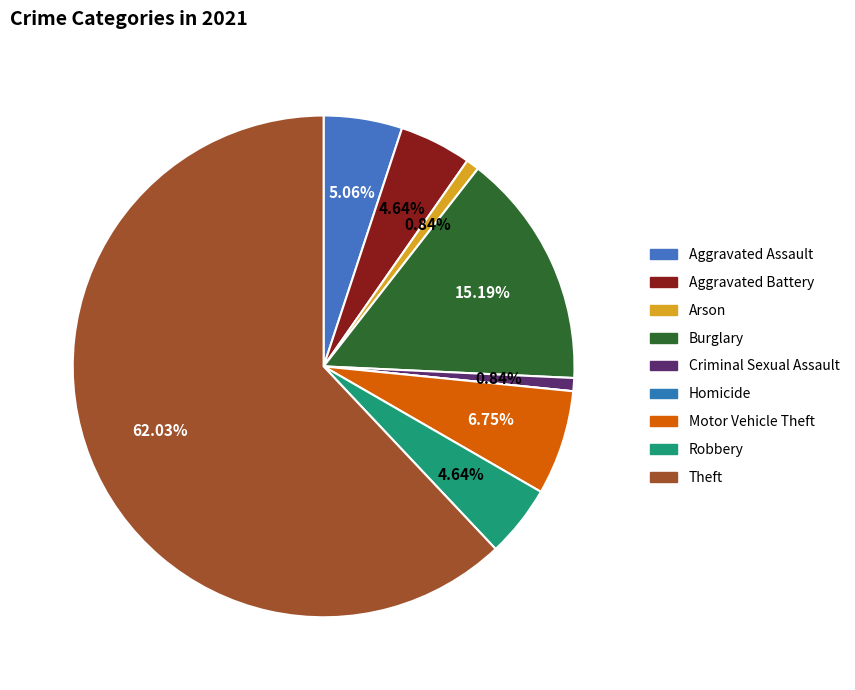

True or false: Homicide accounts for 1% of the total.

False